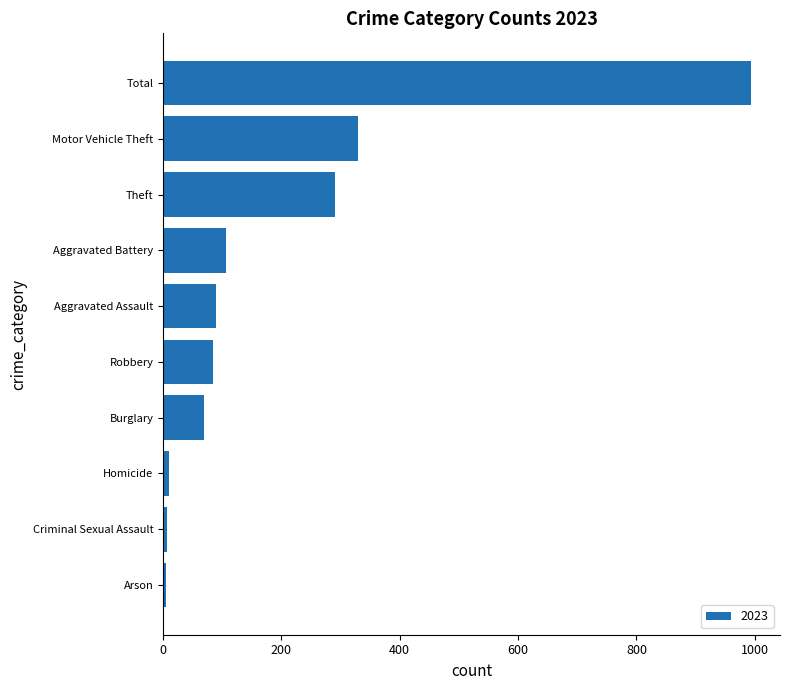

How many bars are there in total?

10